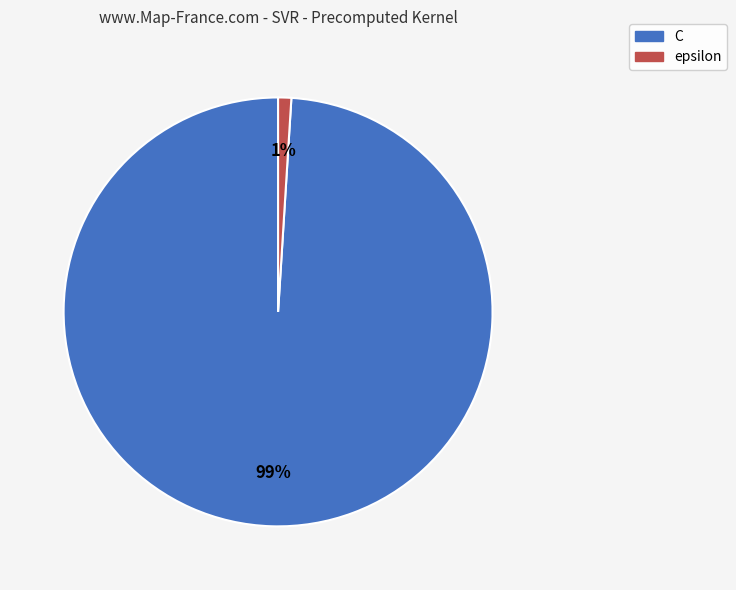

What percentage is the C slice, to the nearest percent?

99%